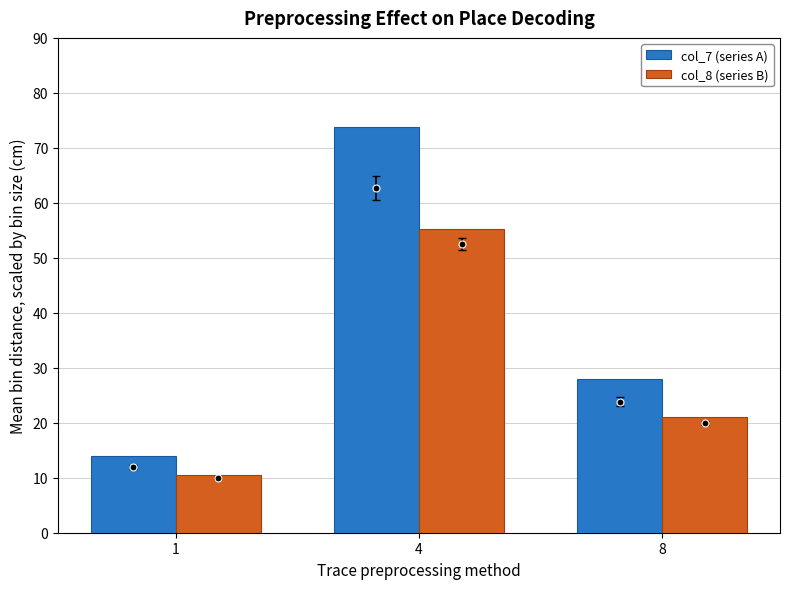

Is it true that col_8 (series B) equals 7.2 at 1?

False